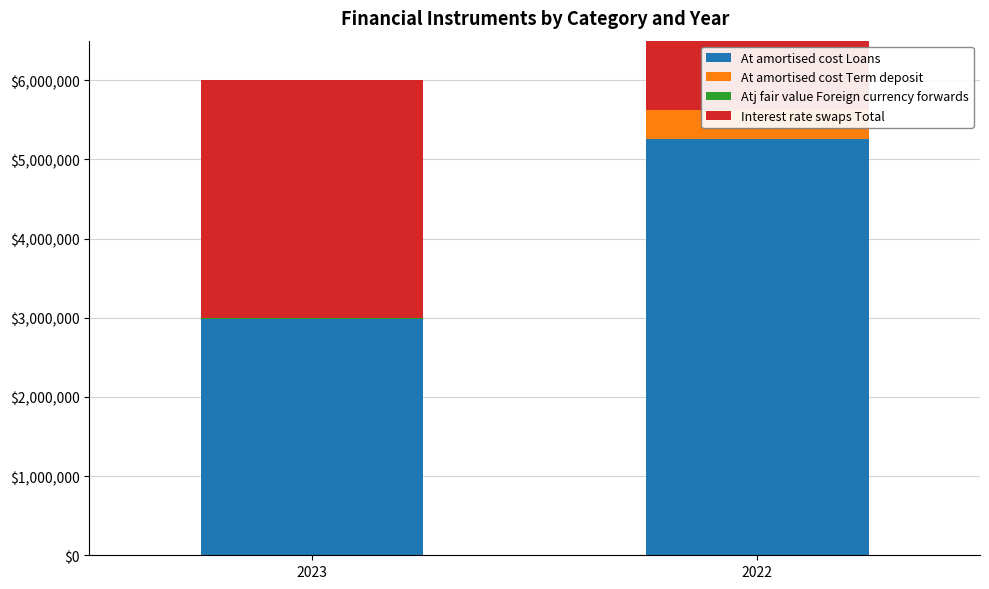

What is the maximum value shown in the chart?

5628592